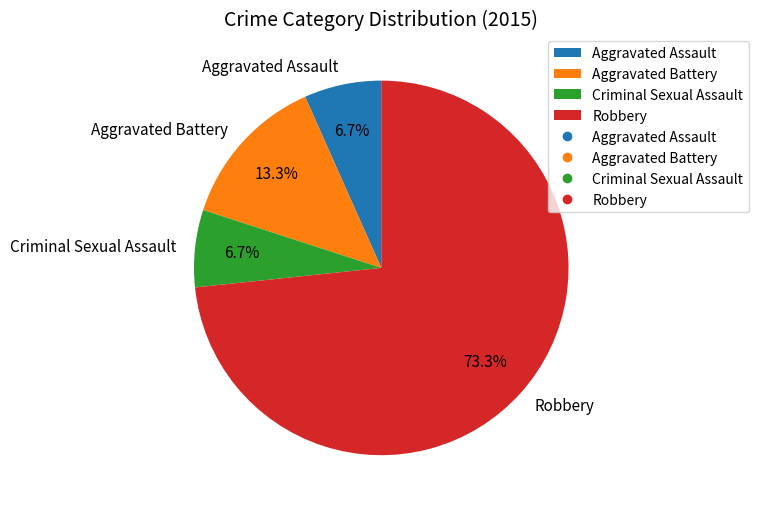

To the nearest percent, what portion does Robbery represent?

73%